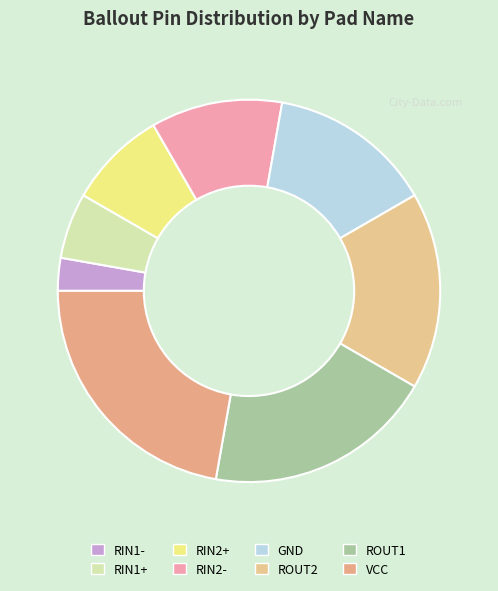

To the nearest percent, what is the combined percentage of RIN2- and ROUT1?

31%